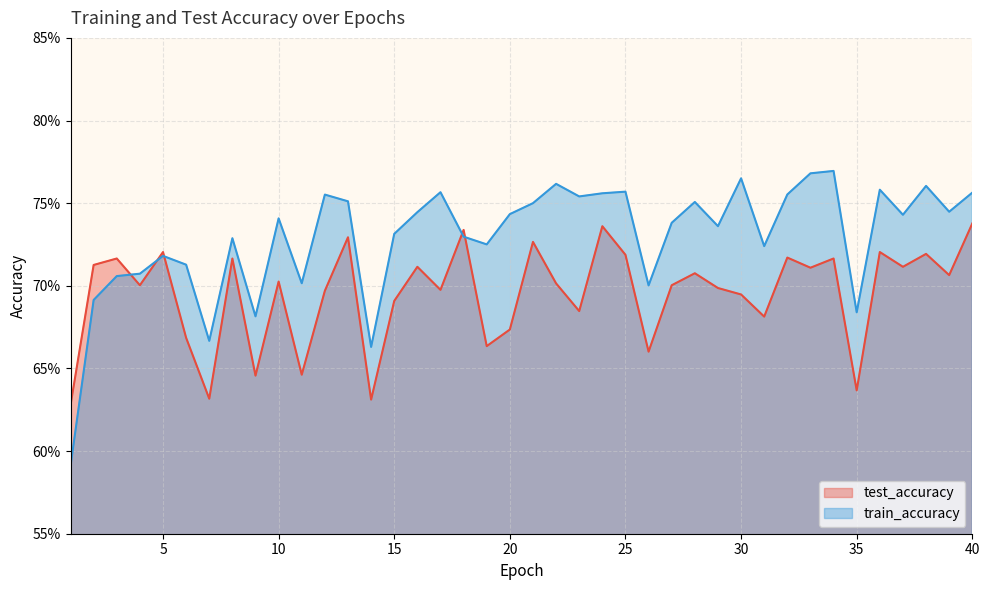

List the labels in order of test_accuracy value, largest first.

40, 24, 18, 13, 21, 5, 36, 38, 25, 32, 3, 8, 34, 2, 16, 37, 33, 28, 39, 10, 22, 4, 27, 29, 17, 12, 30, 15, 23, 31, 20, 6, 19, 26, 11, 9, 35, 7, 14, 1